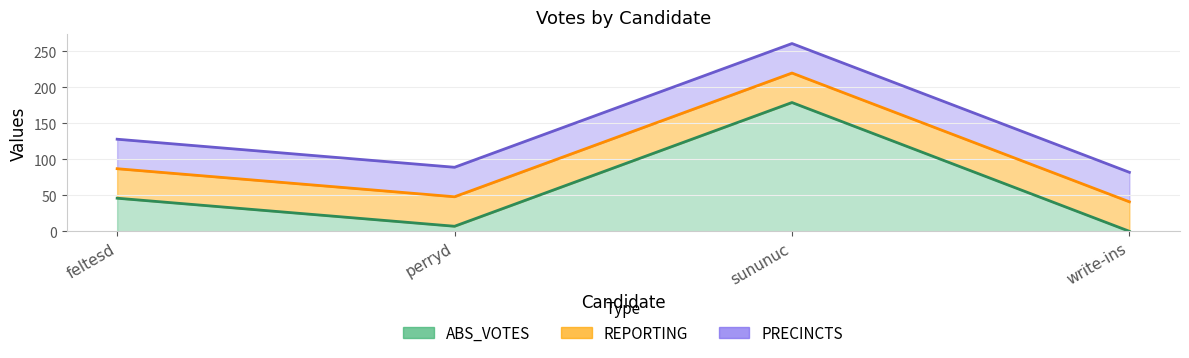

The REPORTING series shows 41 at perryd. True or false?

True